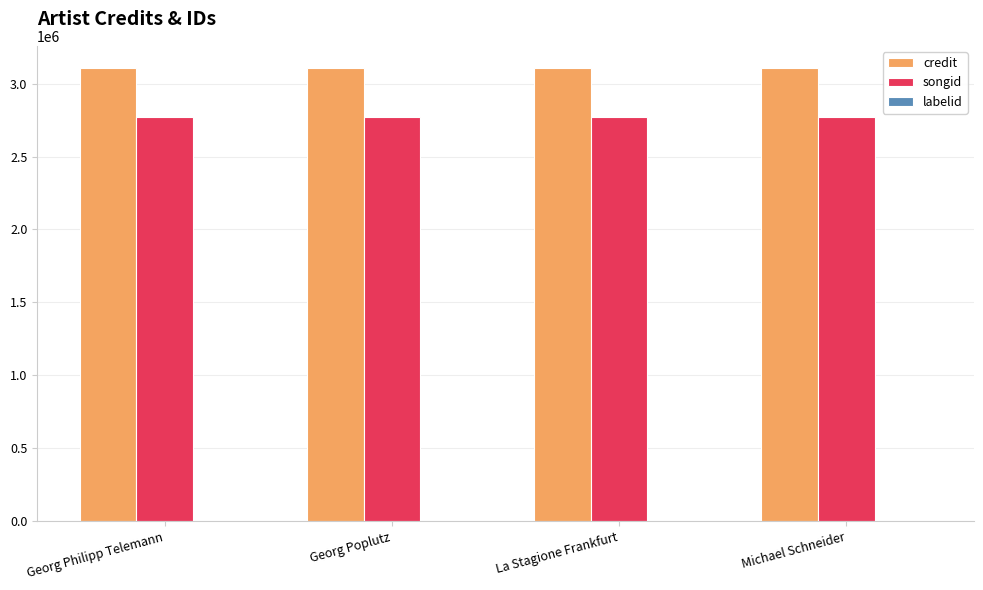

What is the sum of all songid values?

11087448